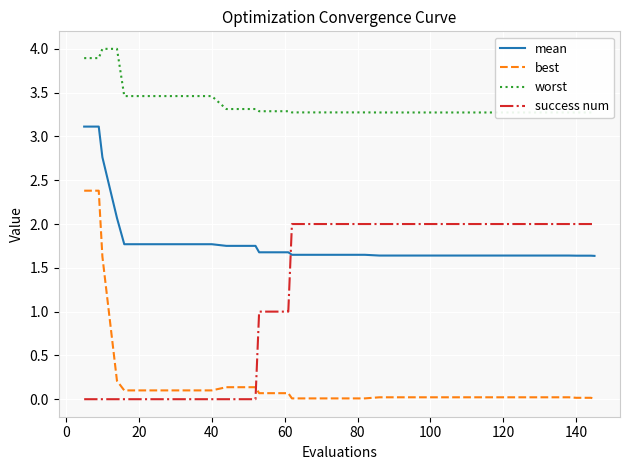

What is the highest value of the mean series?

3.1